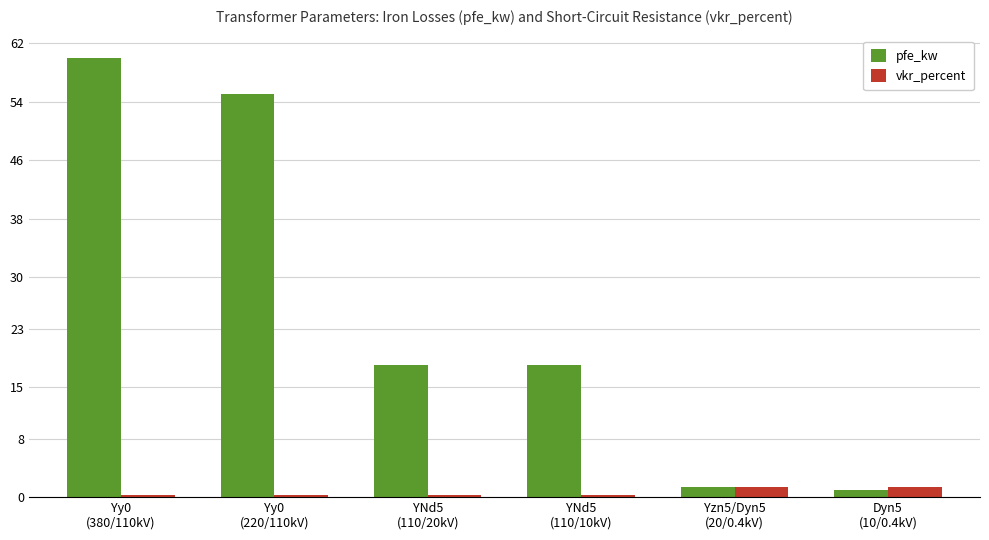

What is the label of the 6th bar from the left?

Dyn5
(10/0.4kV)